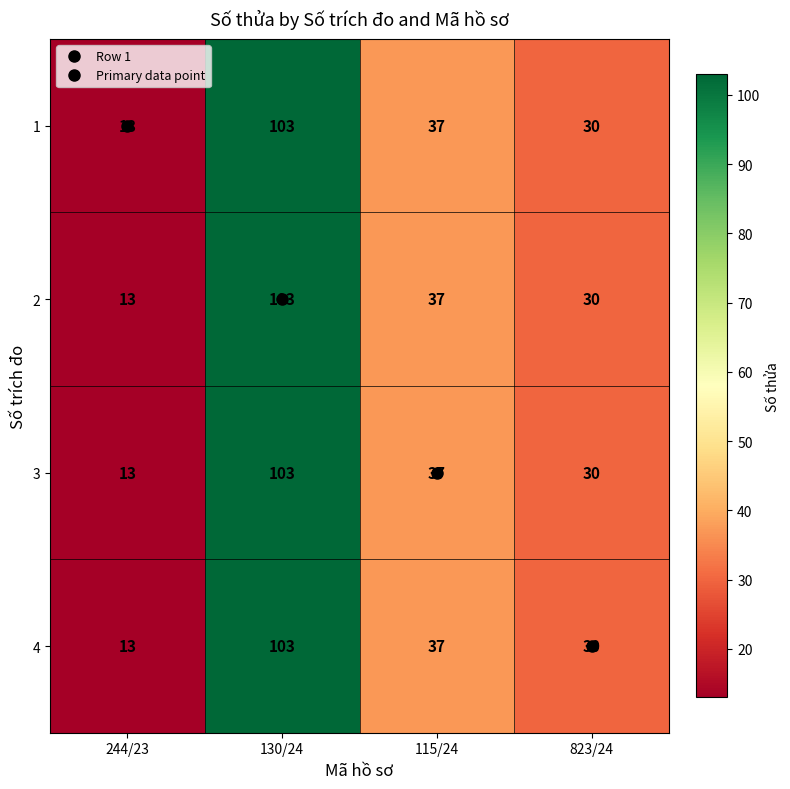

What is the total value across all series at 823/24?

120